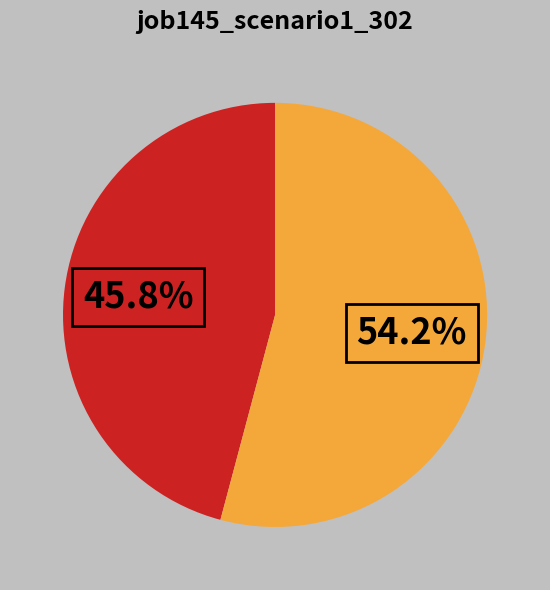

Is there any slice that represents more than half of the pie?

Yes